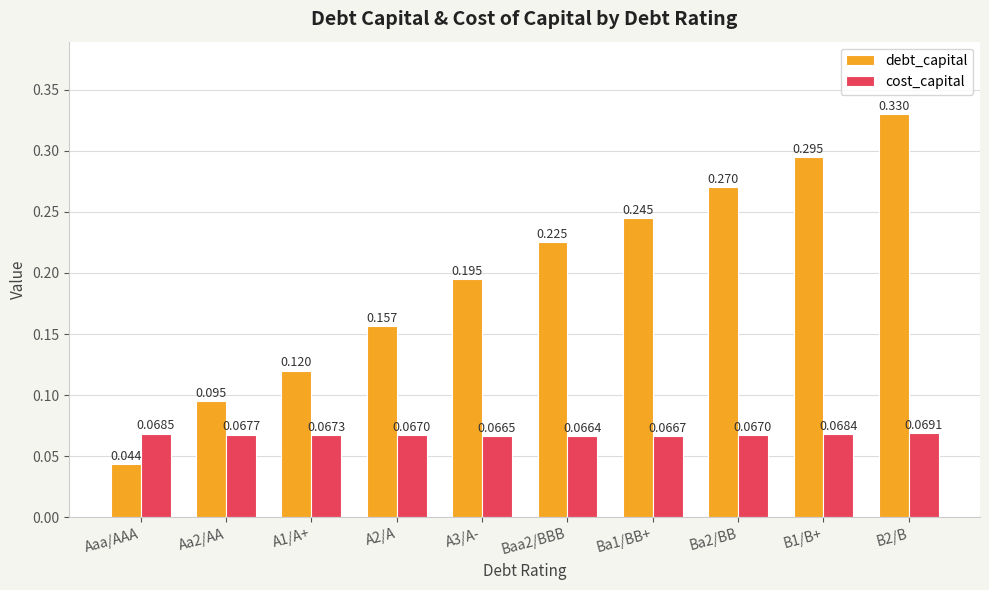

Which series has the widest spread of values?

debt_capital